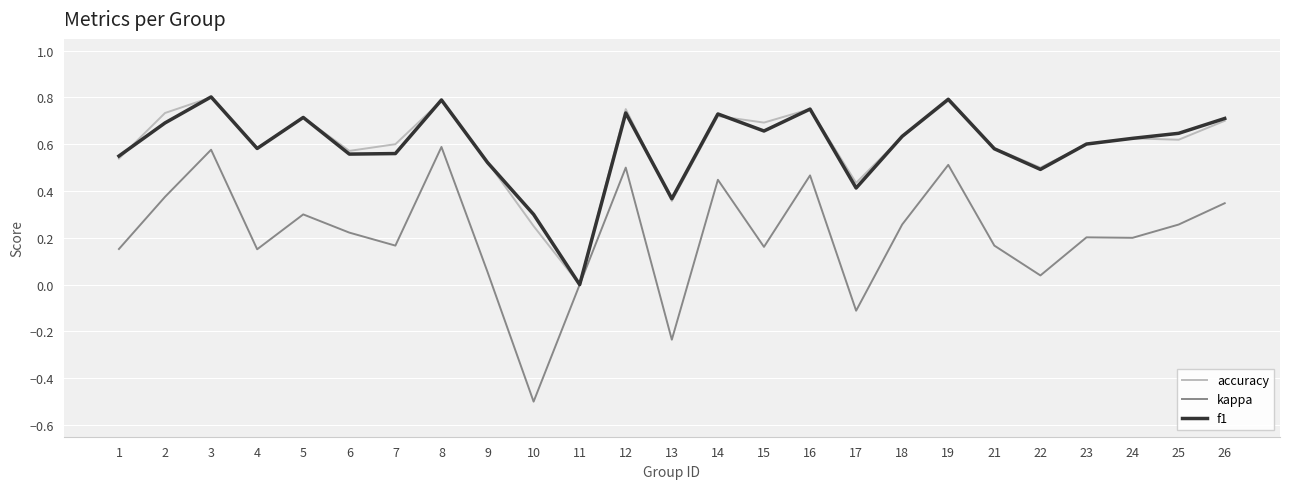

The f1 series shows 0.8 at 9. True or false?

False